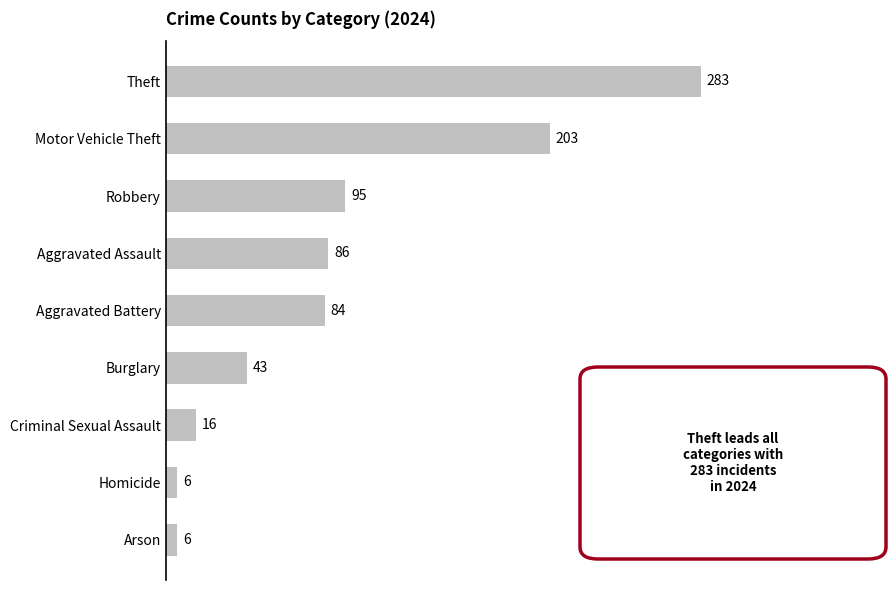

The chart shows a value of 16 at Criminal Sexual Assault. True or false?

True